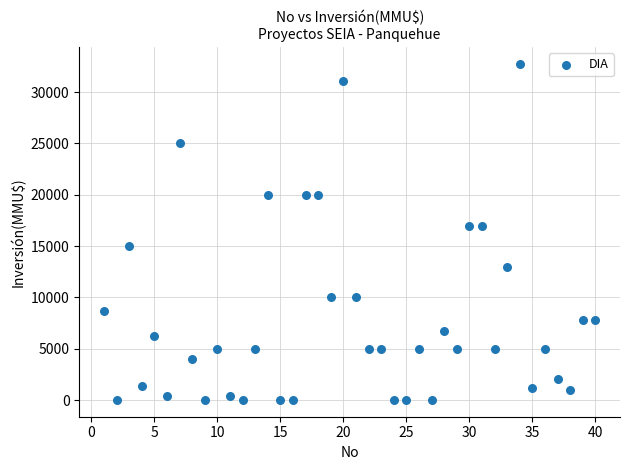

What is the range of X values (max minus min)?

39